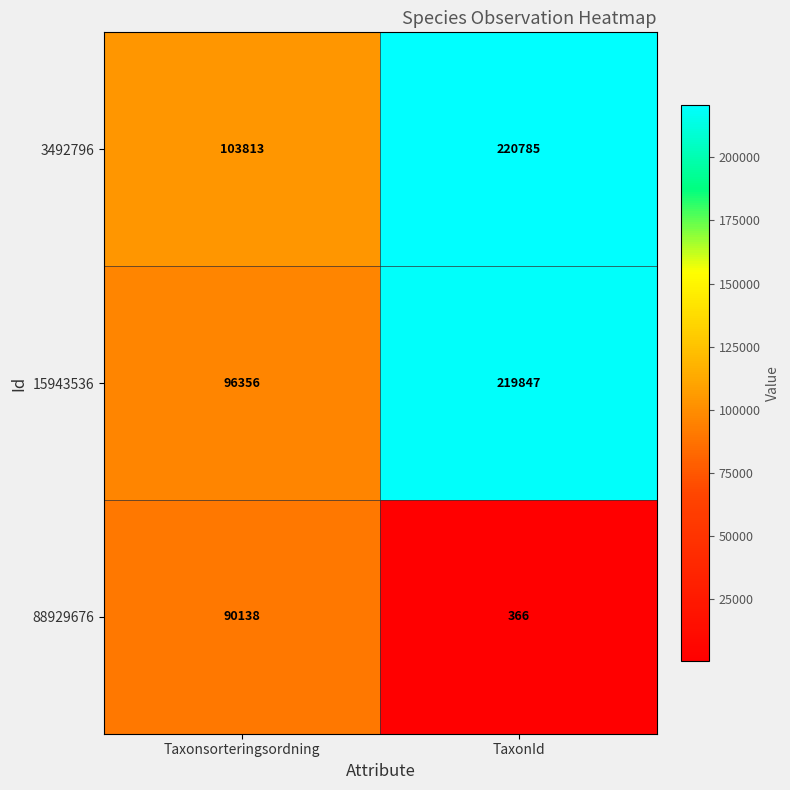

What is the spread (max minus min) of values at TaxonId?

220419